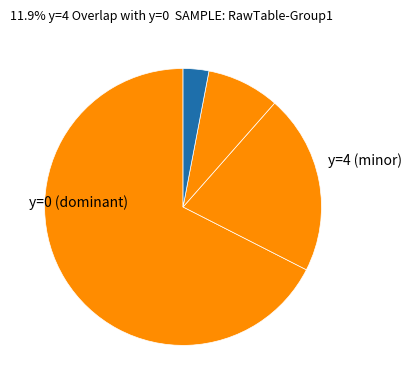

How many slices are in this pie chart?

4